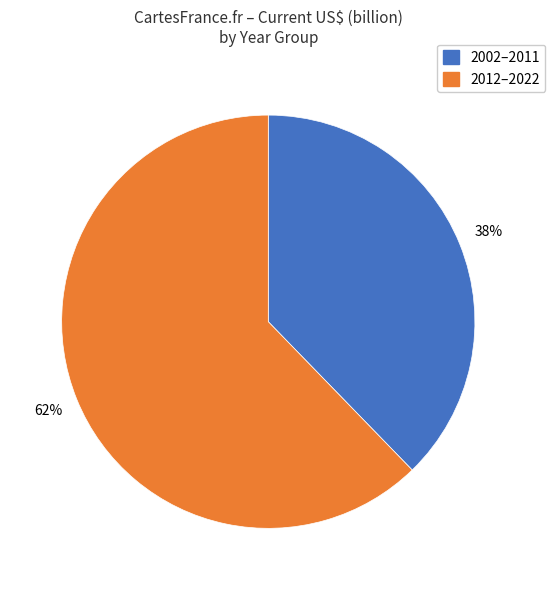

How many slices are in this pie chart?

2